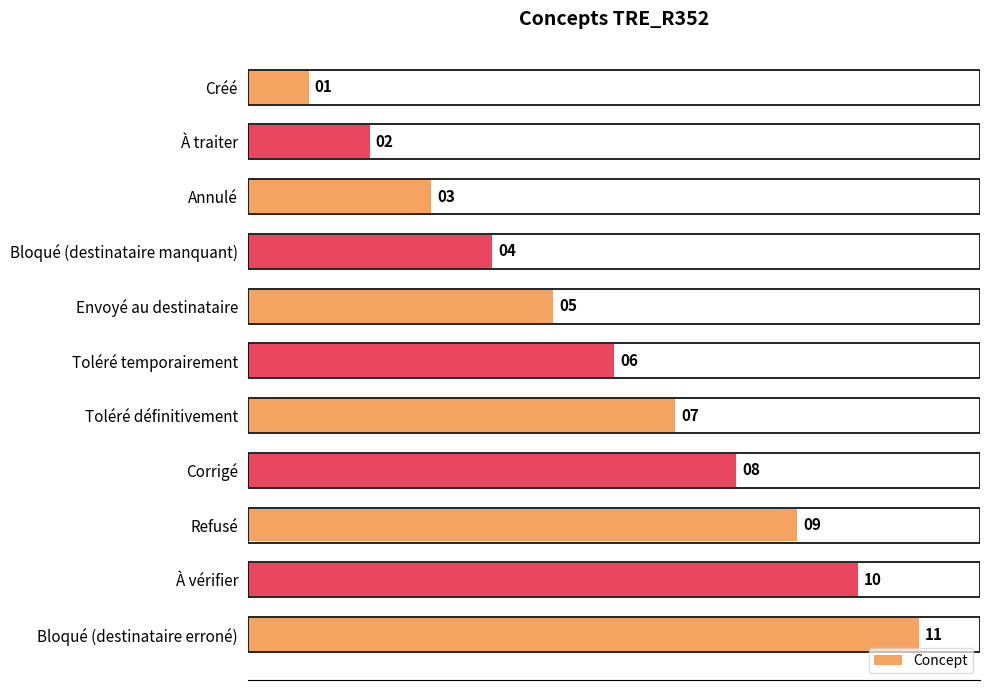

How many values are between 3 and 9?

7